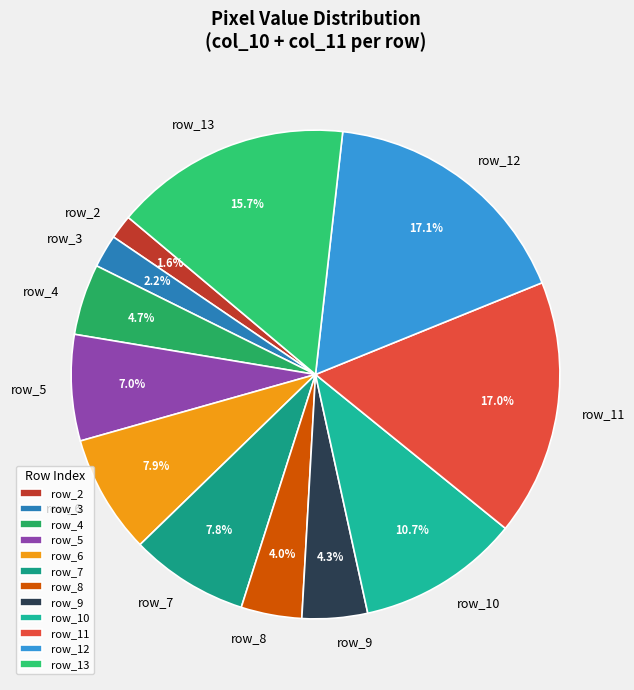

What is the smallest slice in the pie chart?

row_2